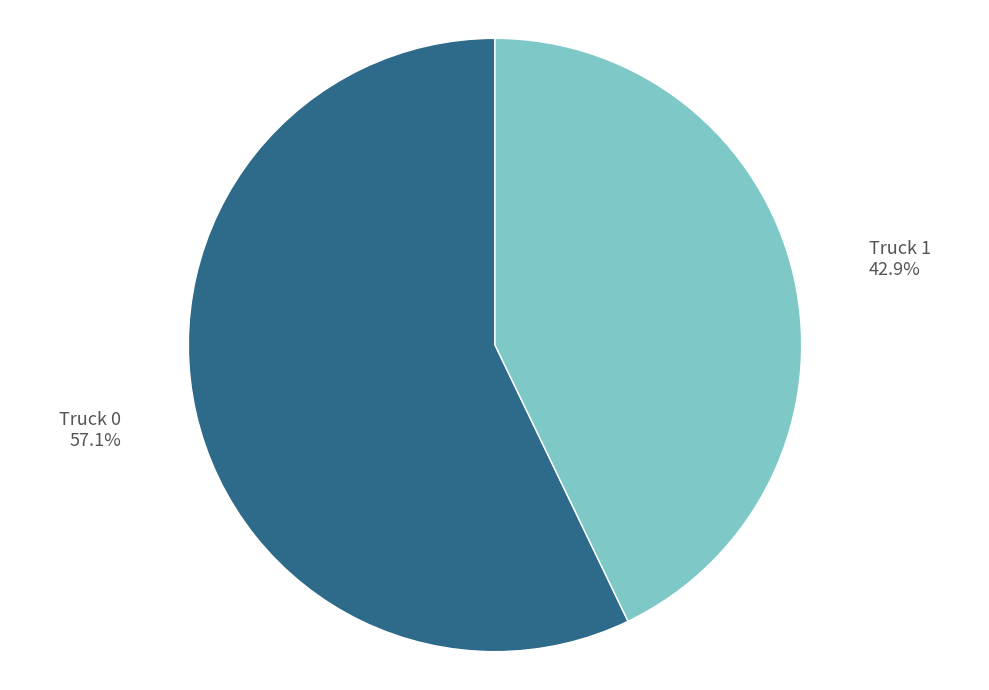

To the nearest percent, what portion does Truck 0 represent?

57%